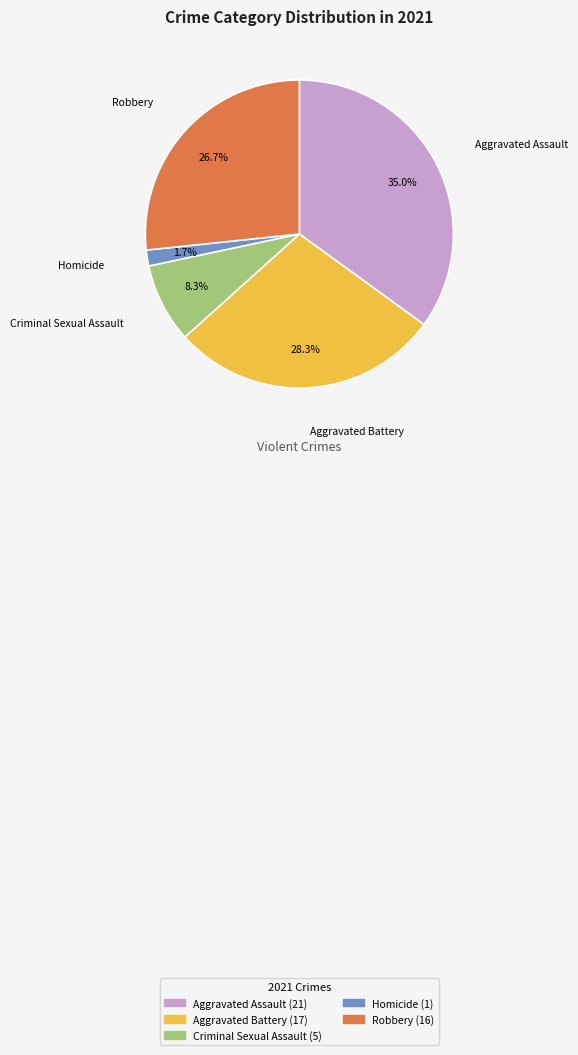

Rank the categories by value from highest to lowest.

Aggravated Assault, Aggravated Battery, Robbery, Criminal Sexual Assault, Homicide